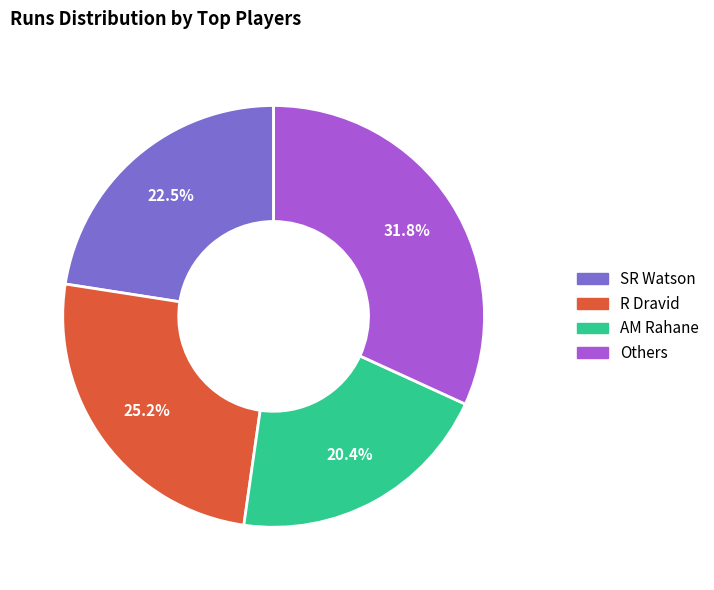

Does any single category account for the majority?

No